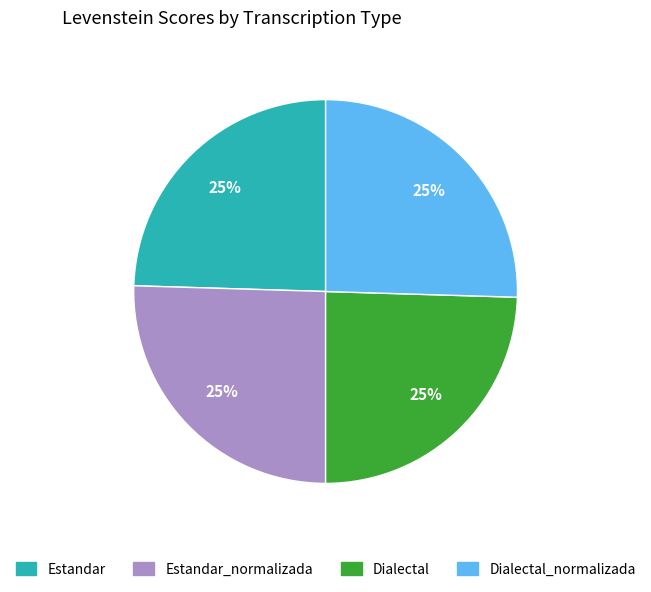

To the nearest percent, what percentage of the pie is Dialectal?

25%